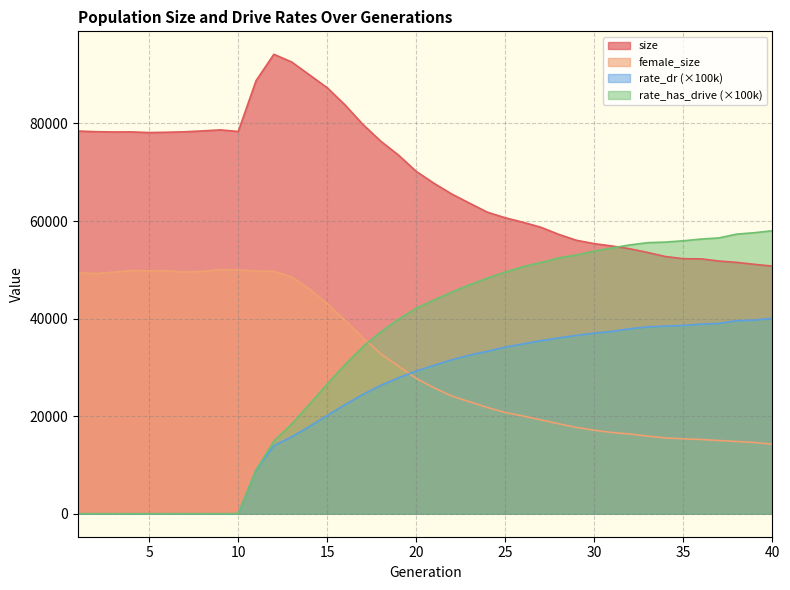

Between 32 and 35, which series saw the biggest shift?

size